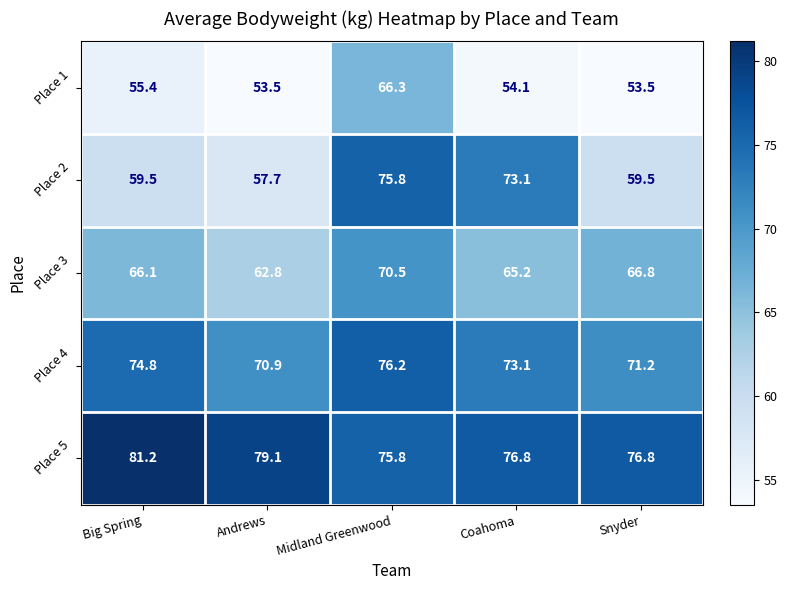

Rank the series by their maximum value, from highest to lowest.

Place 5, Place 4, Place 2, Place 3, Place 1